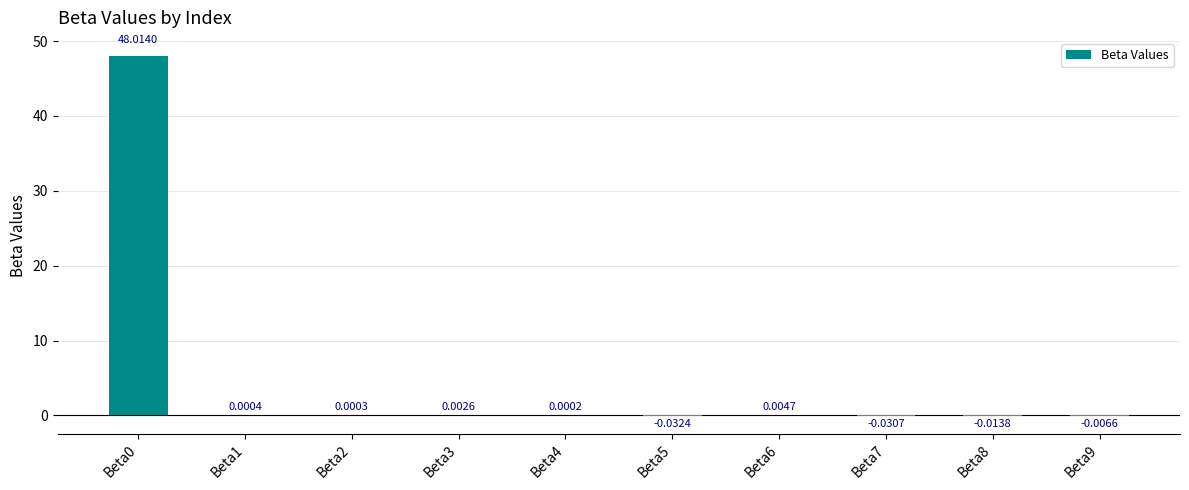

Are the bars horizontal?

No